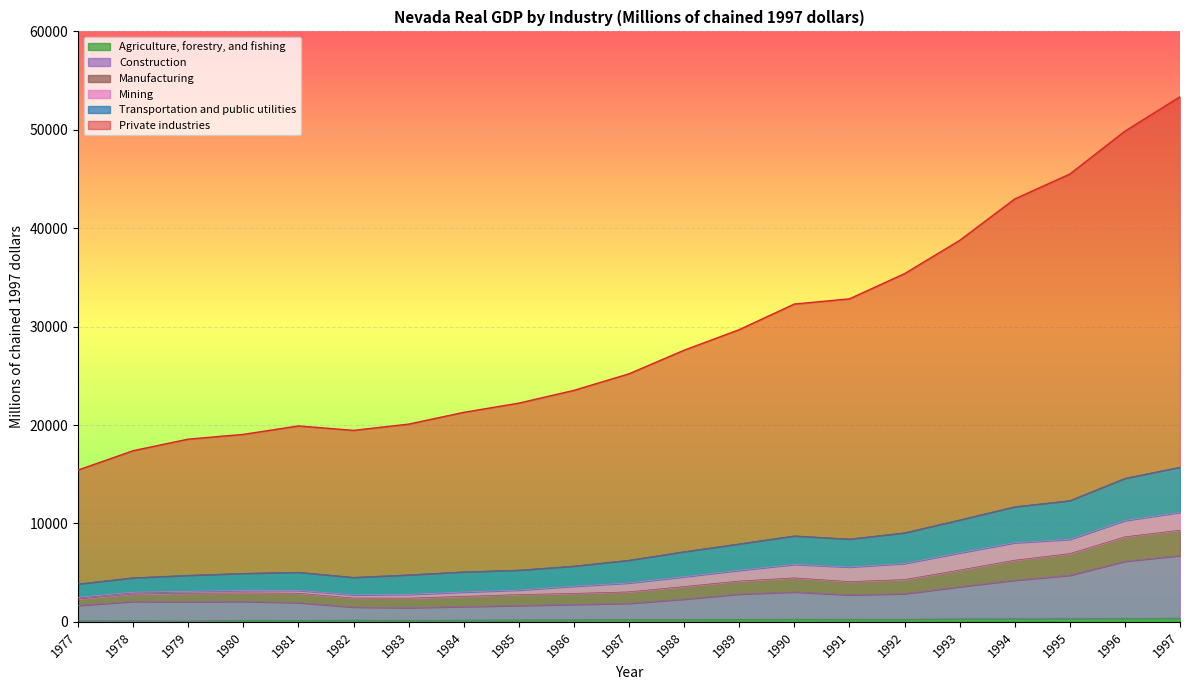

At which label is Agriculture, forestry, and fishing closest to 226?

1988